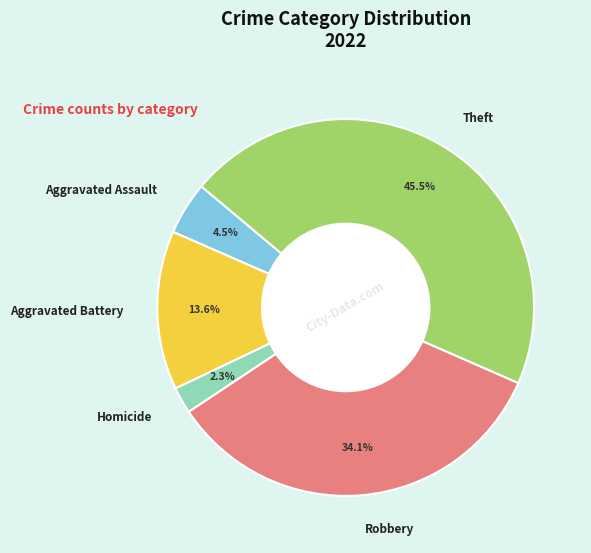

Does Robbery account for over 50% of the chart?

No